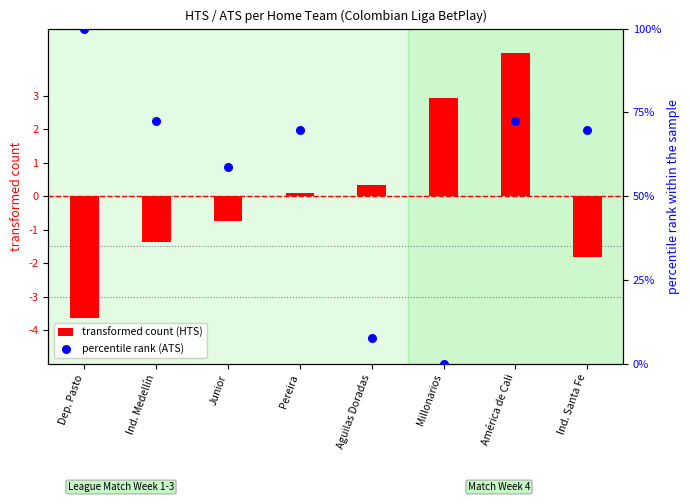

Which series has the largest total across all categories?

percentile rank (ATS)